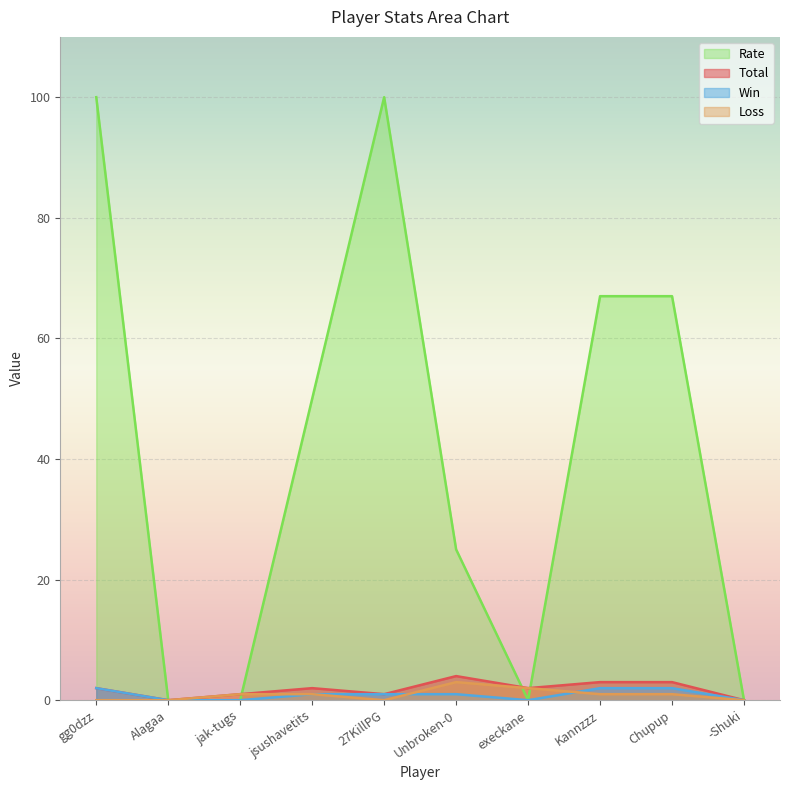

Is the value of Rate at execkane greater than the value of Loss at -Shuki?

No